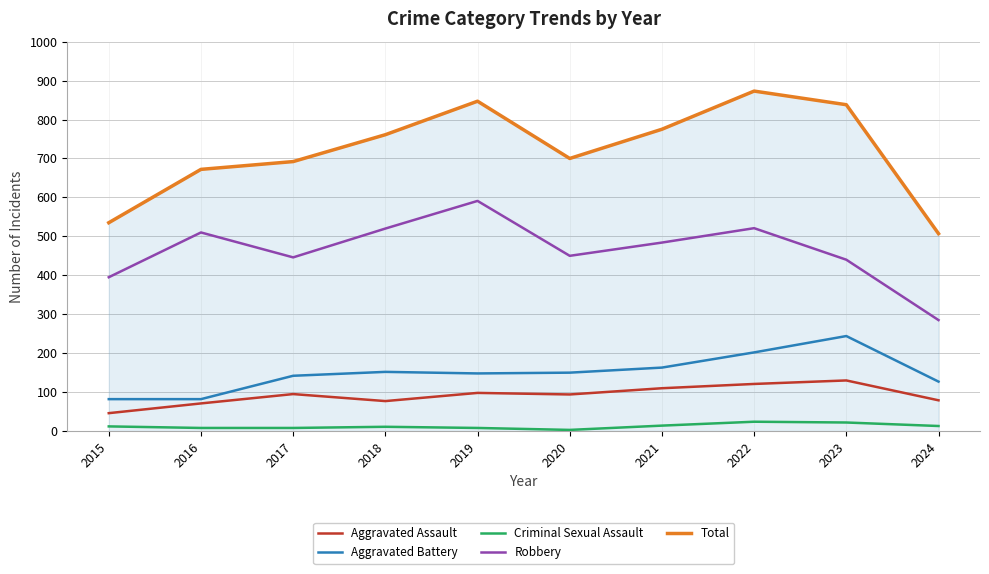

The Robbery series shows 163 at 2017. True or false?

False